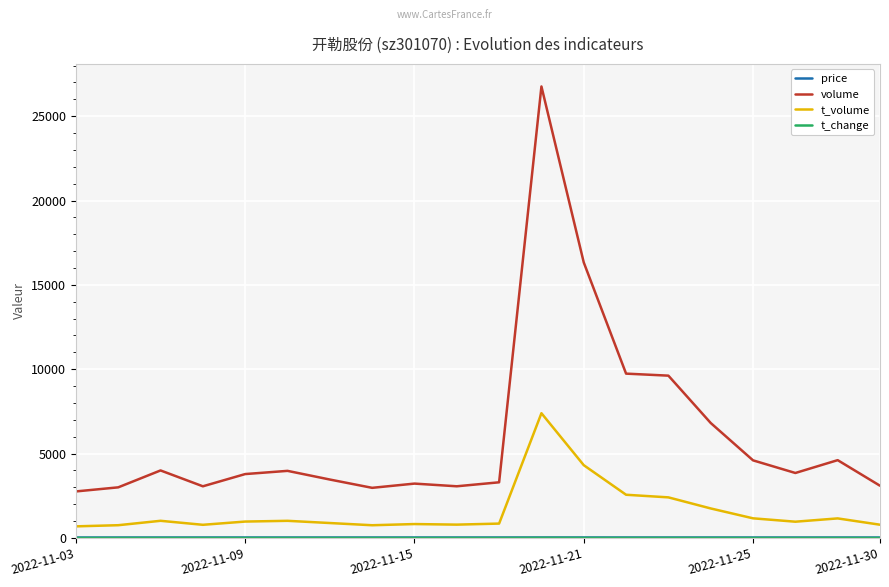

Is this an area chart (filled region under the line)?

No